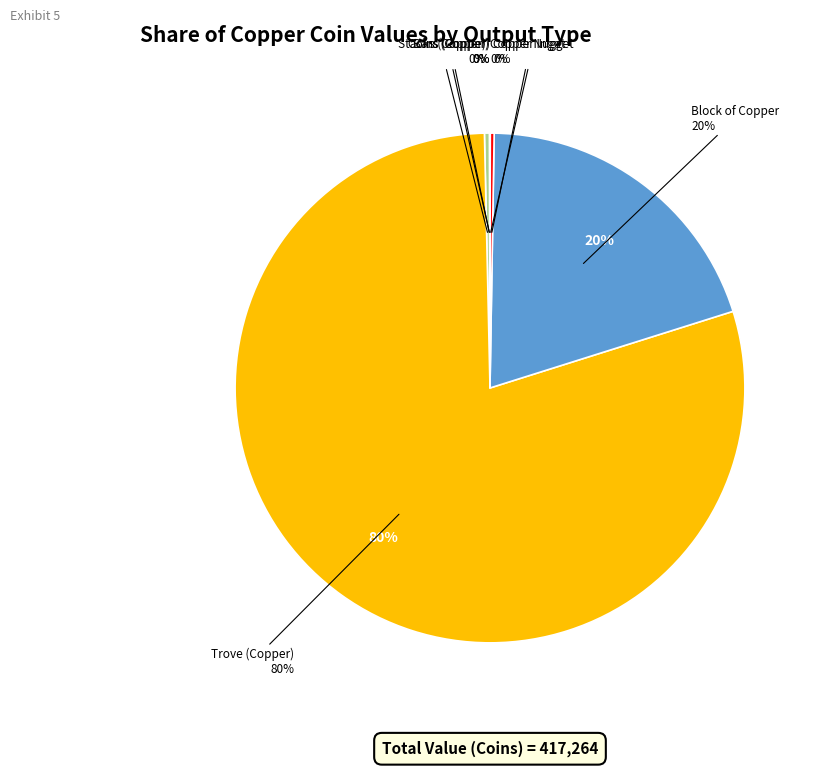

To the nearest percent, what portion does Block of Copper represent?

20%